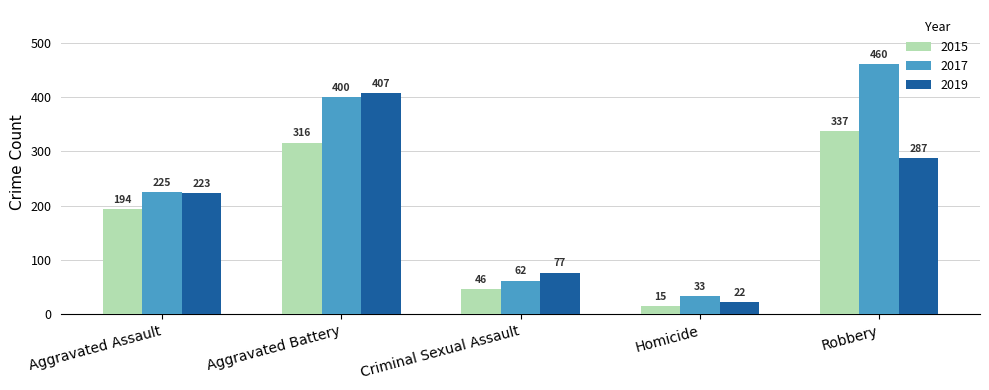

Between Aggravated Assault and Robbery, which series saw the biggest shift?

2017